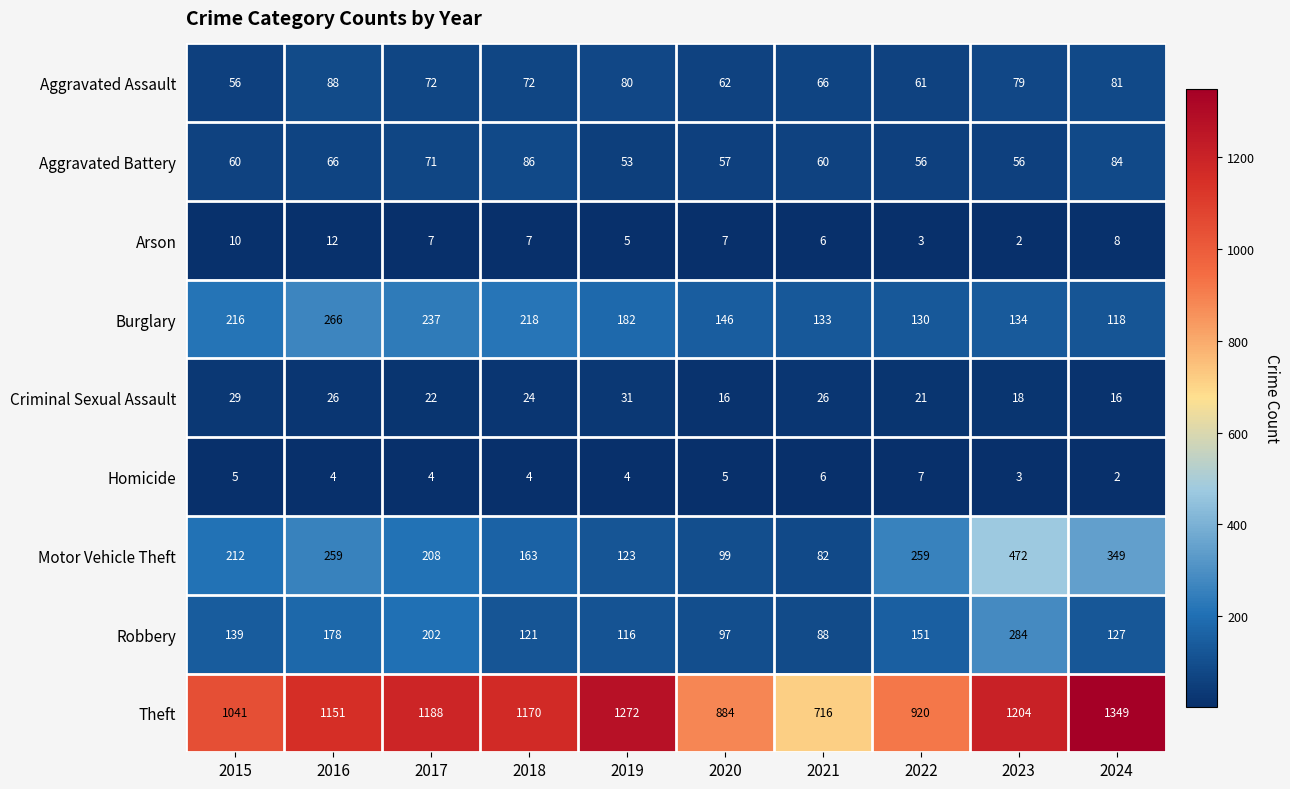

How many data points does each series have?

10